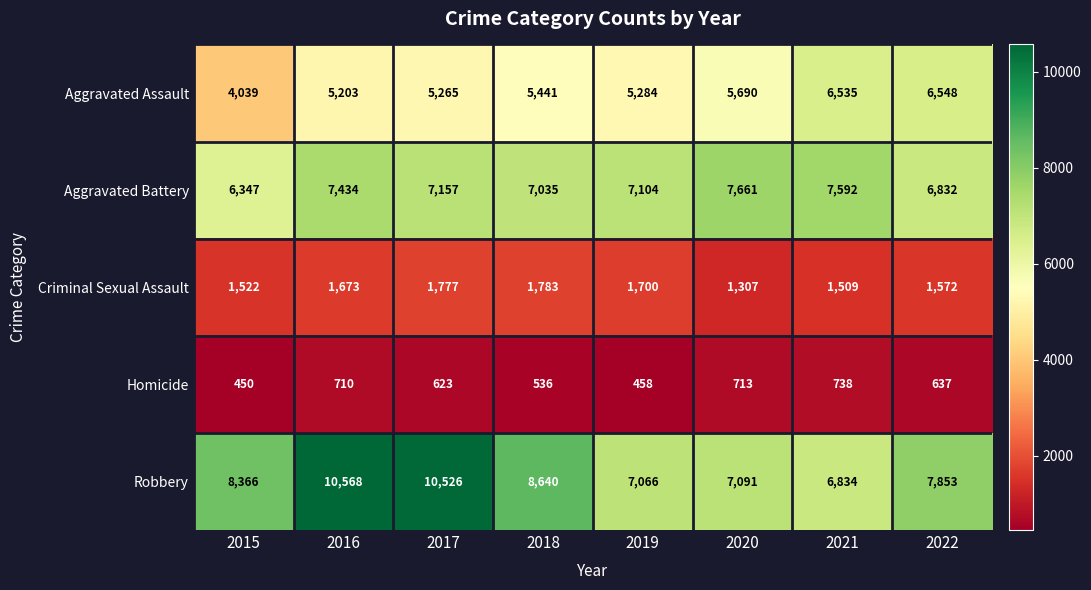

Which series changed the most between 2016 and 2021?

Robbery